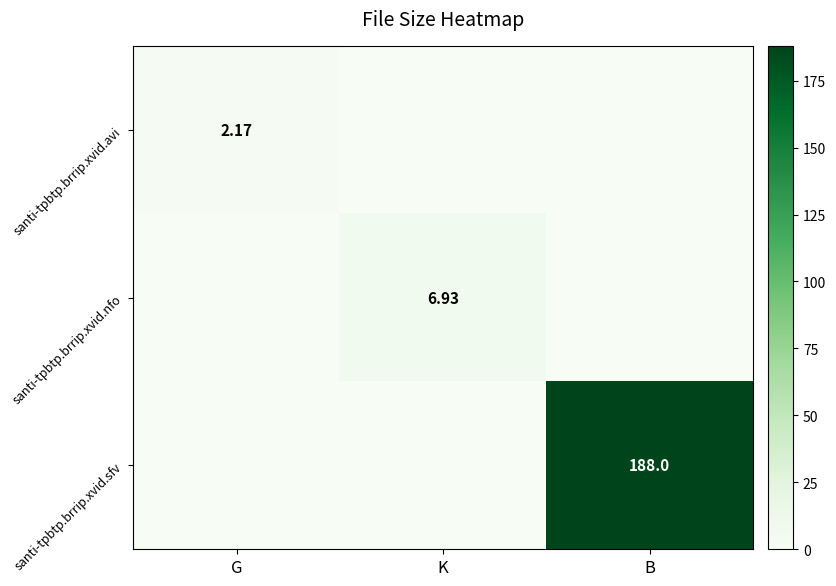

Count the number of categories in the chart.

3